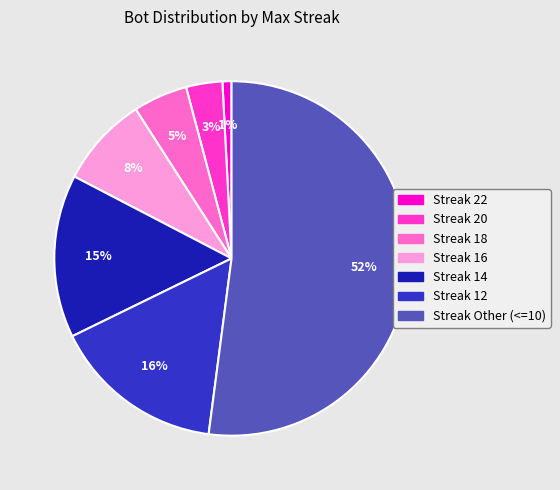

To the nearest percent, what is the difference between the largest and smallest slice percentages?

51%